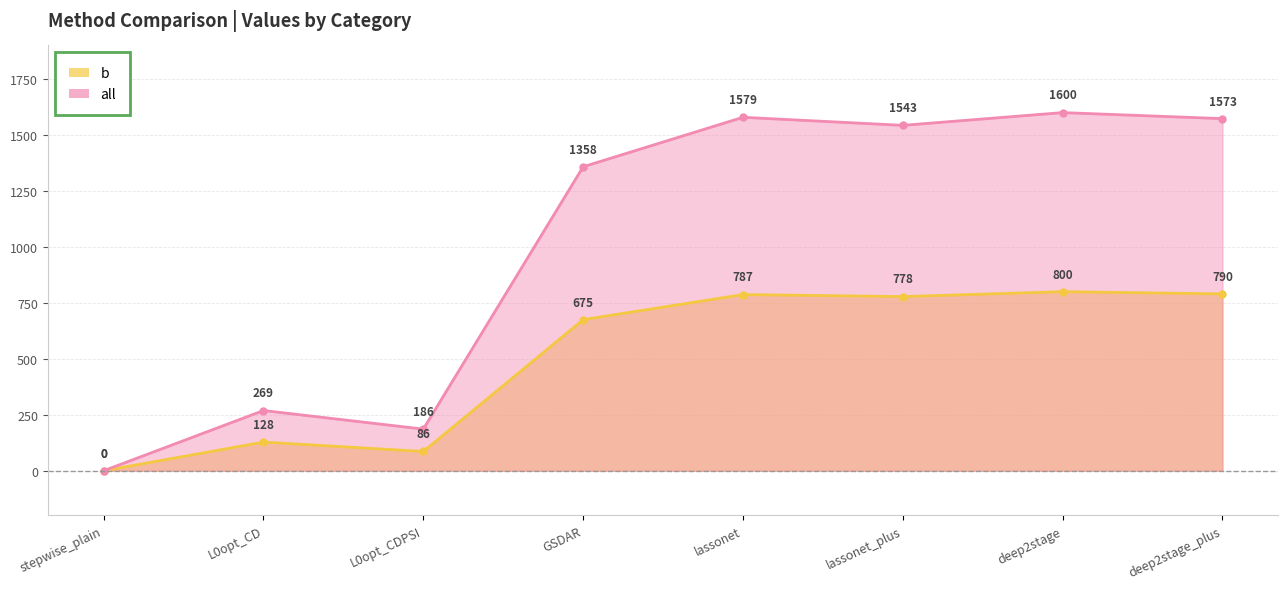

Where is the first local minimum for all?

L0opt_CDPSI